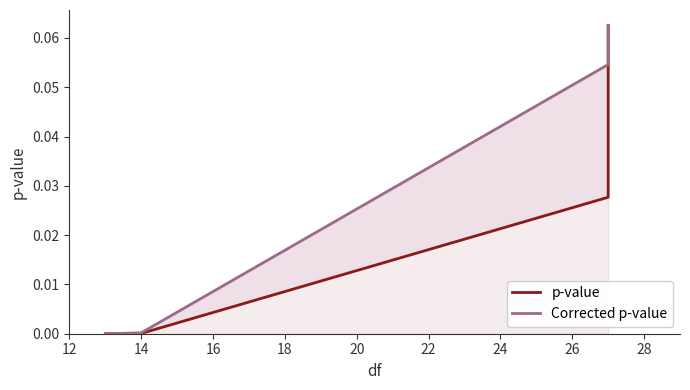

What is the sum of all p-value values?

0.1